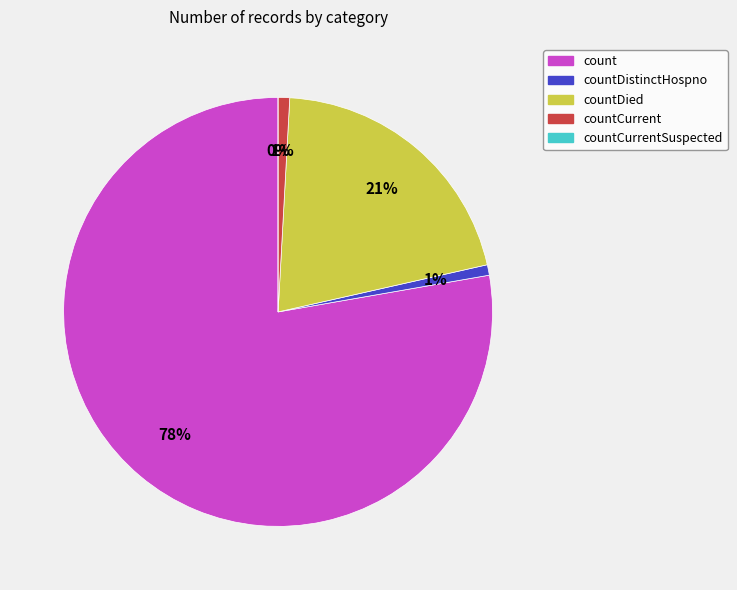

True or false: count accounts for 78% of the total.

True